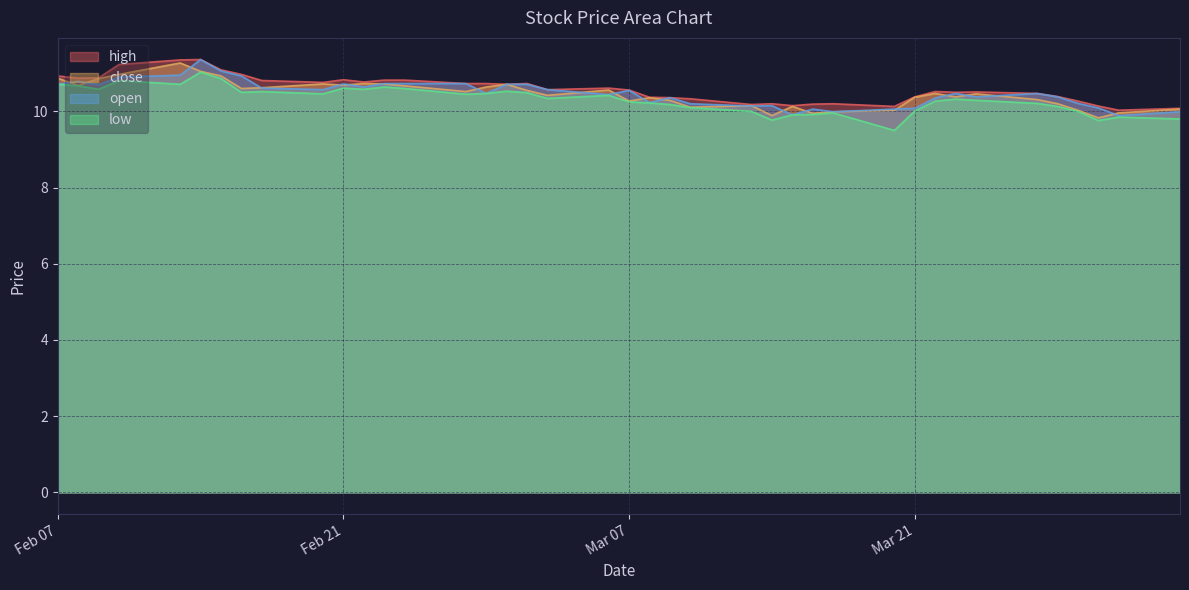

What is the total value across all series at 27?

42.9